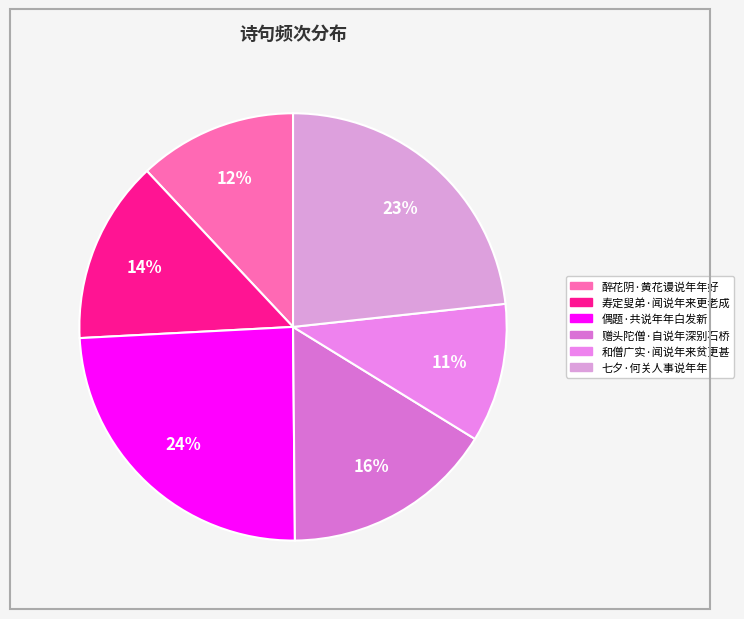

How many segments does this pie chart have?

6